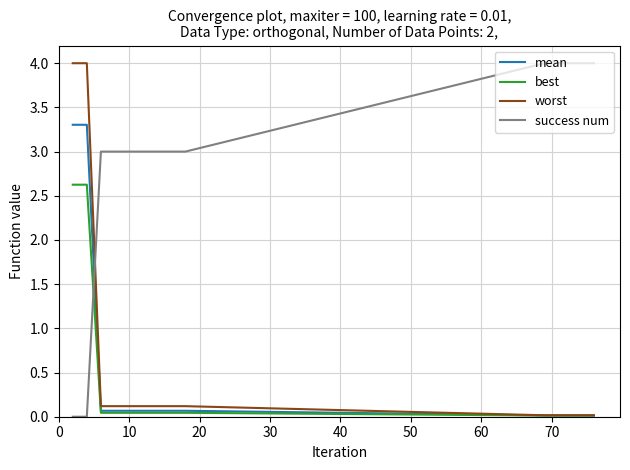

Which series has the largest total across all categories?

success num